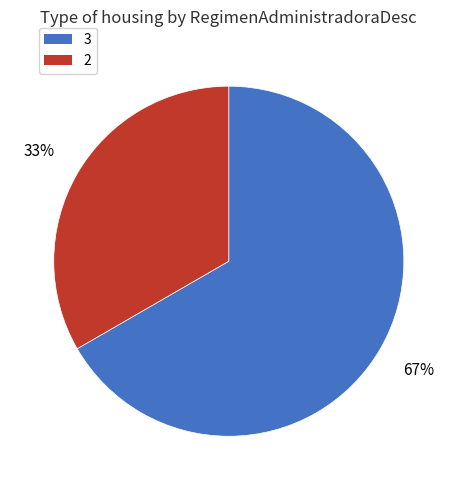

Count the number of slices in the pie.

2